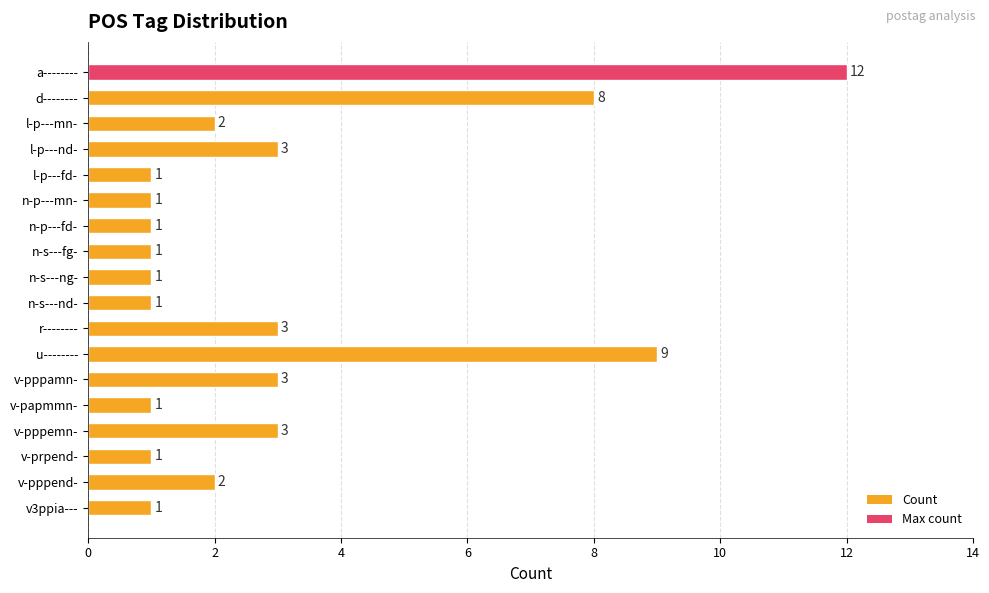

What is the label of the 1st bar from the bottom?

v3ppia---